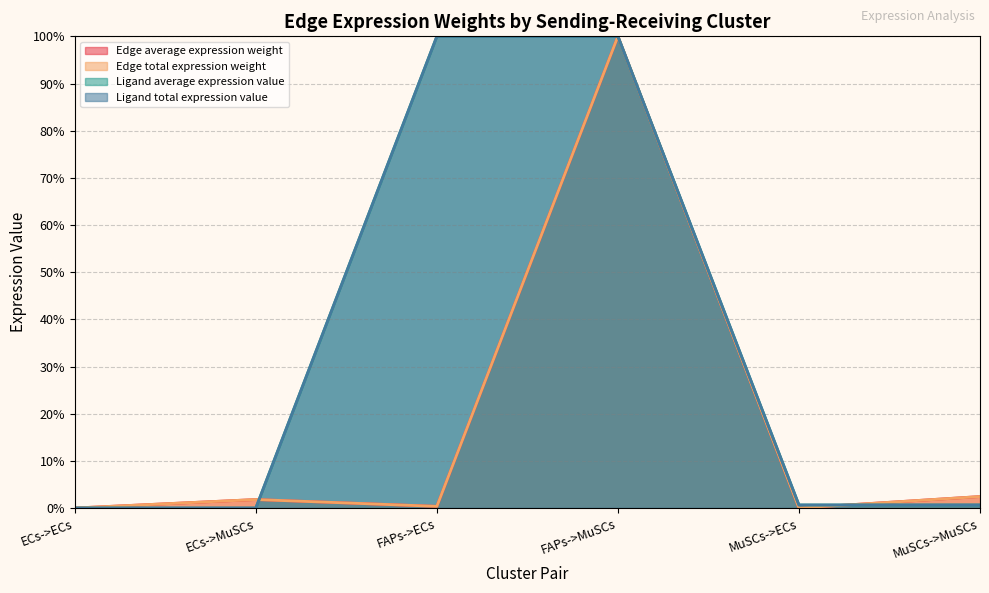

Is it true that Edge total expression weight equals 0.2 at FAPs->ECs?

False